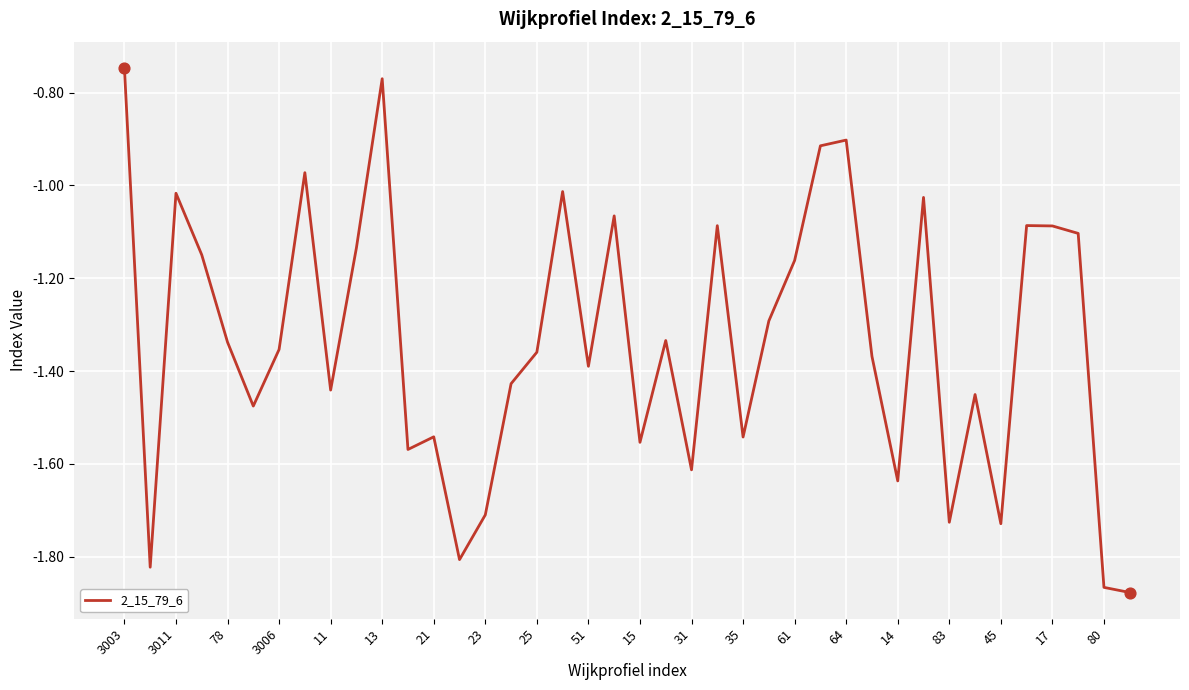

What is the difference between the maximum and minimum values?

1.1